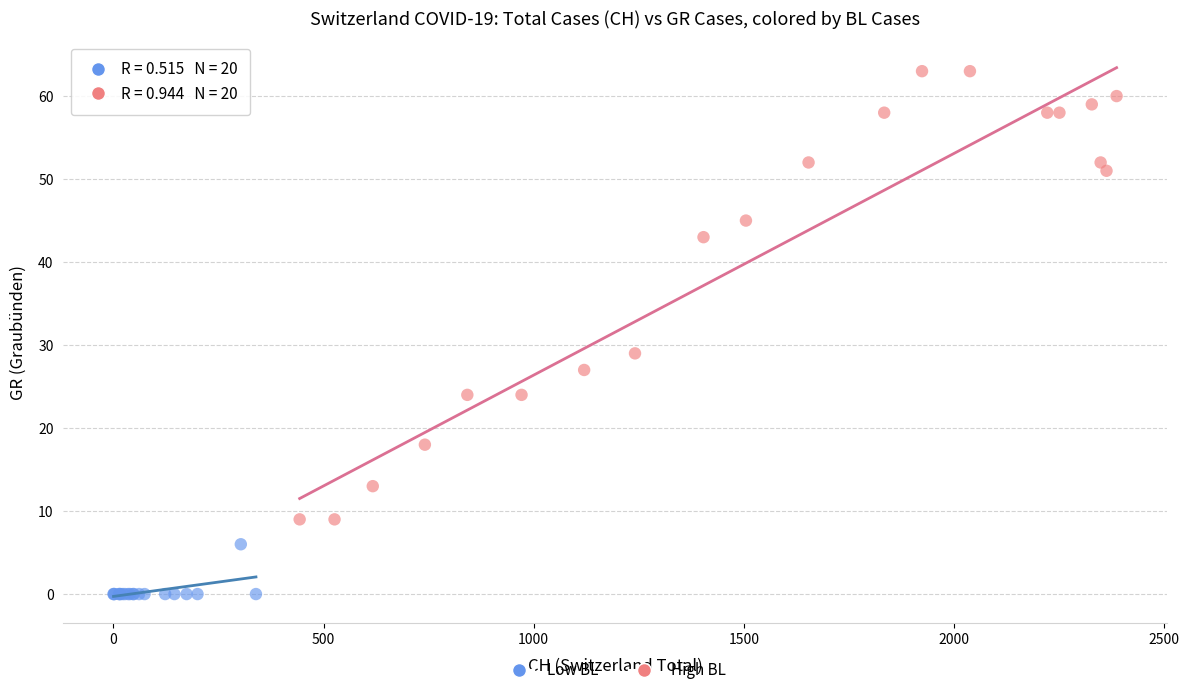

Which series reaches the minimum Y coordinate?

Low BL